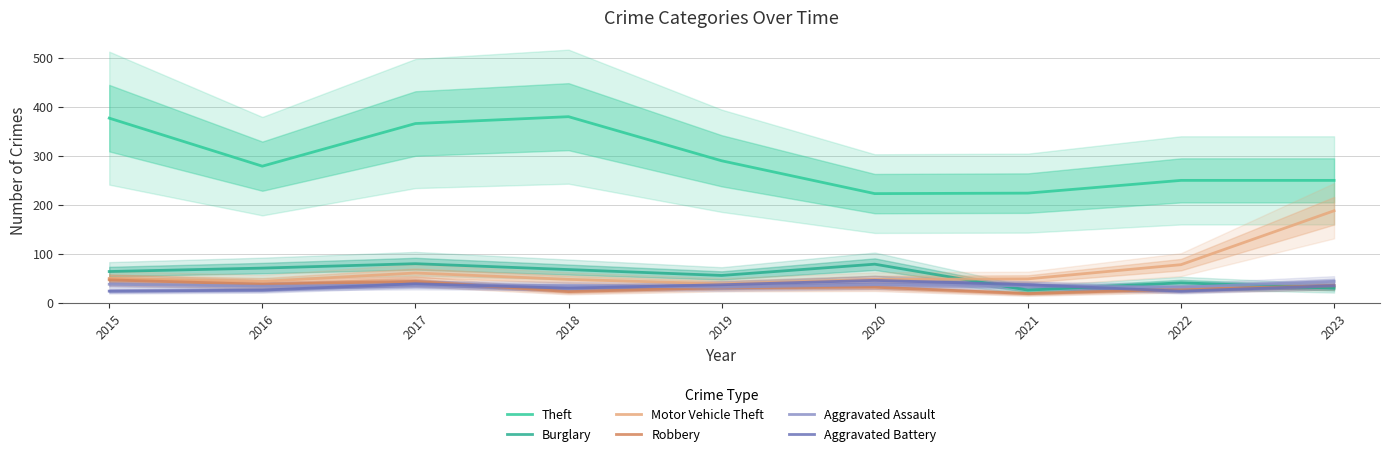

What are all the series names shown in the legend?

Theft, Burglary, Motor Vehicle Theft, Robbery, Aggravated Assault, Aggravated Battery